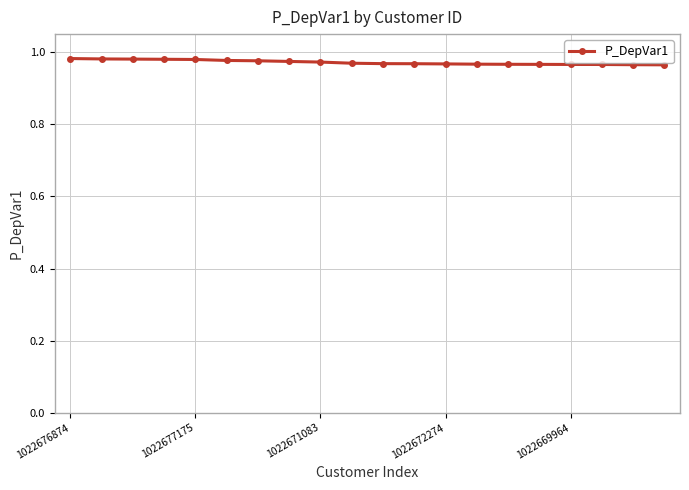

Count the values in the range 0 to 1.

20